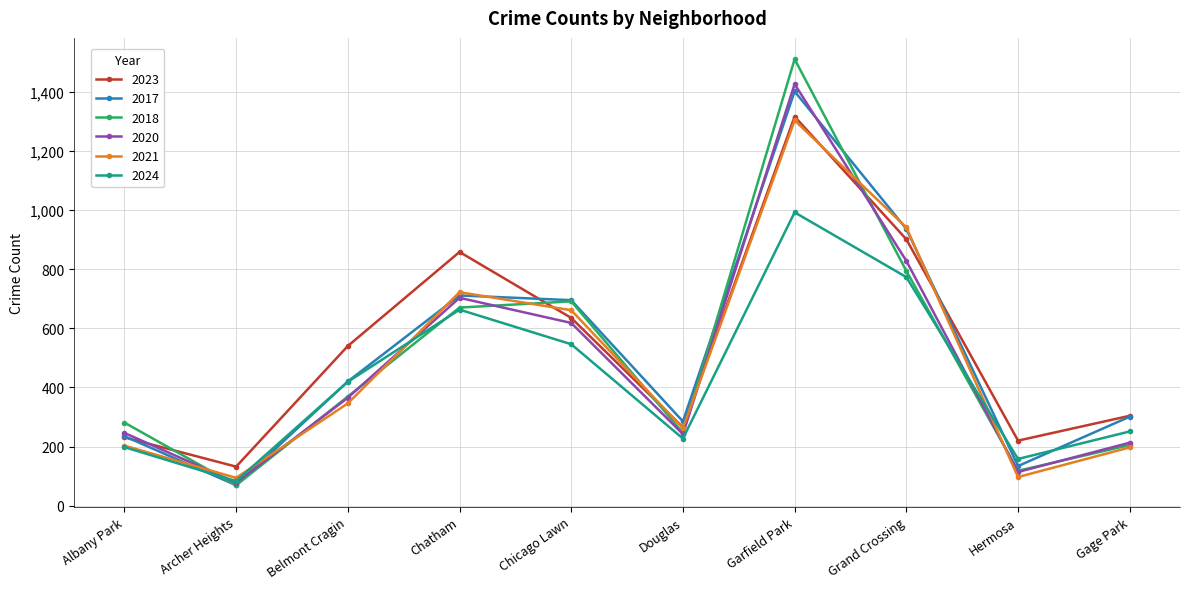

Which series has the largest total across all categories?

2023